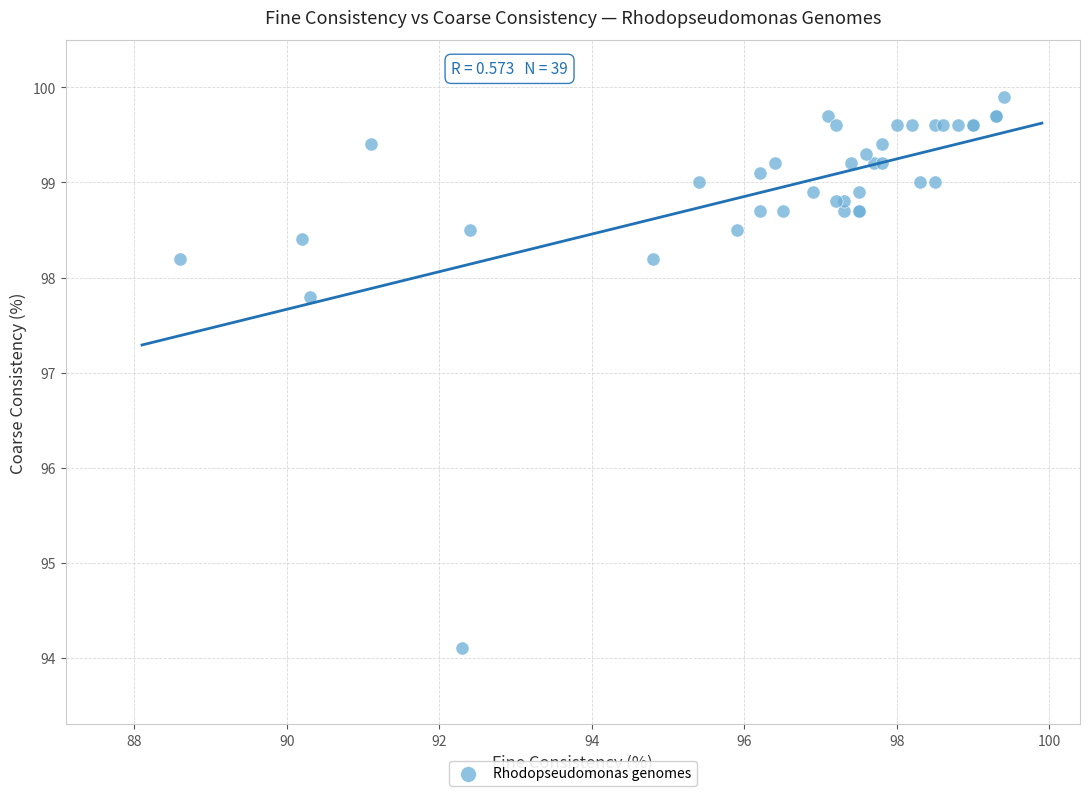

What Y value in the scatter plot is closest to 97?

97.8